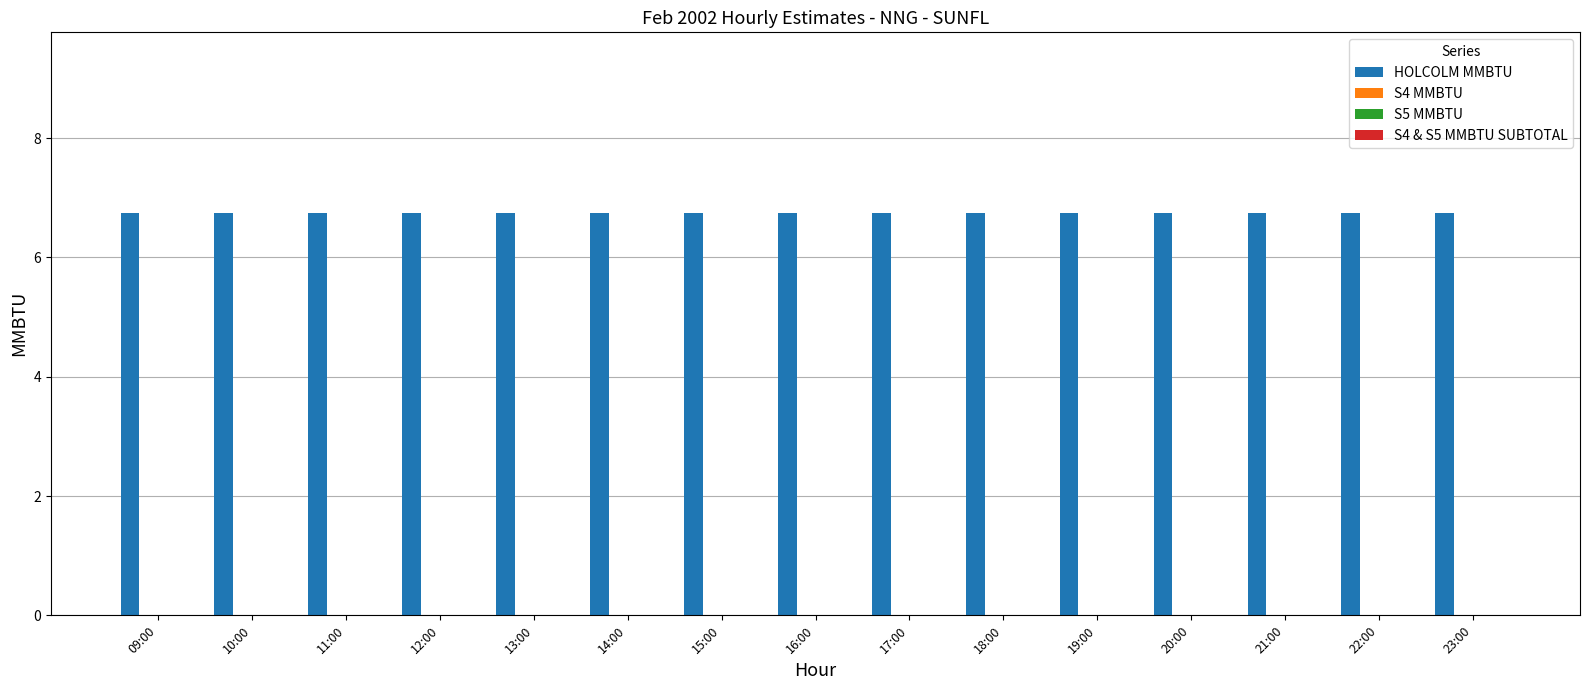

Which series has the largest total across all categories?

HOLCOLM MMBTU